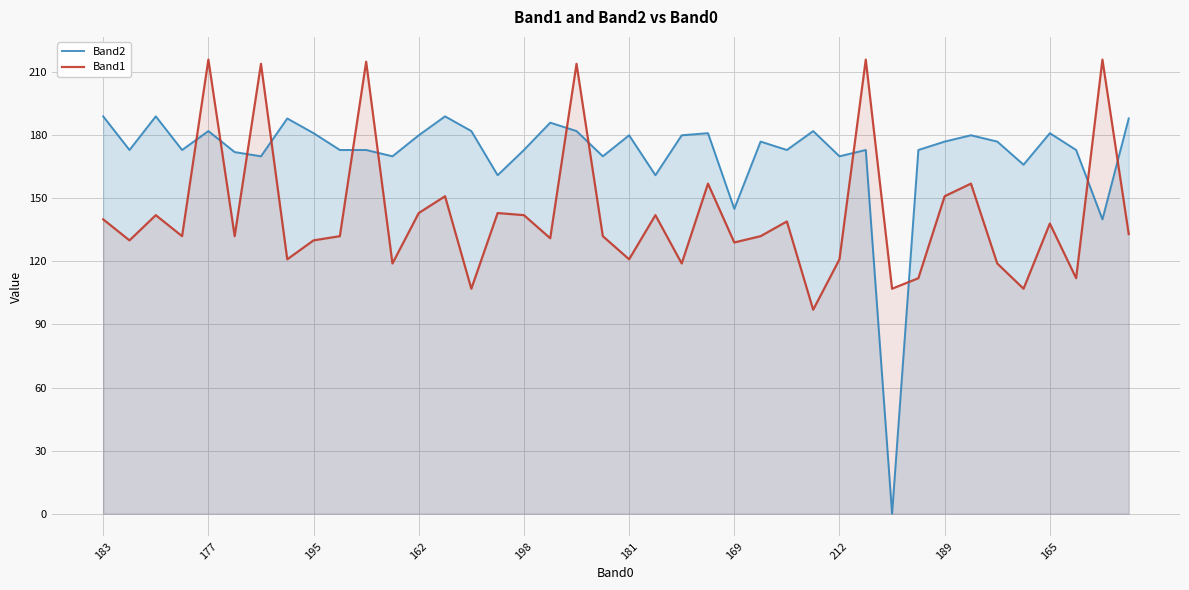

After their last crossing, which series has the higher values: Band1 or Band2?

Band2